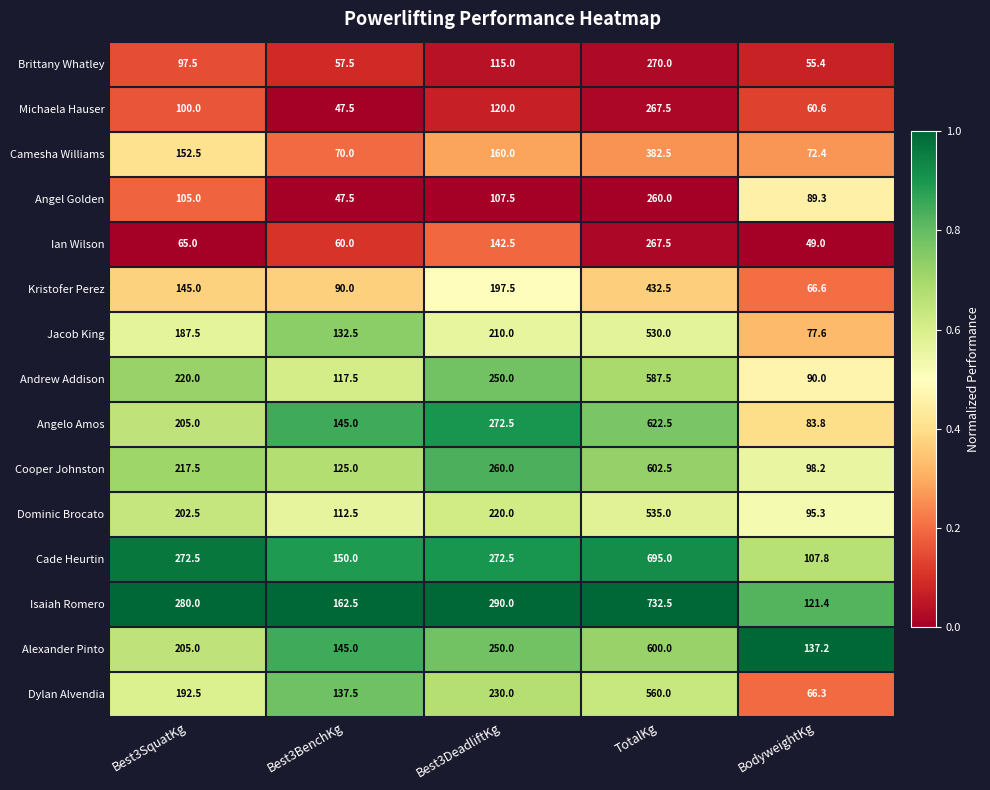

At which label is Isaiah Romero closest to 426?

Best3DeadliftKg